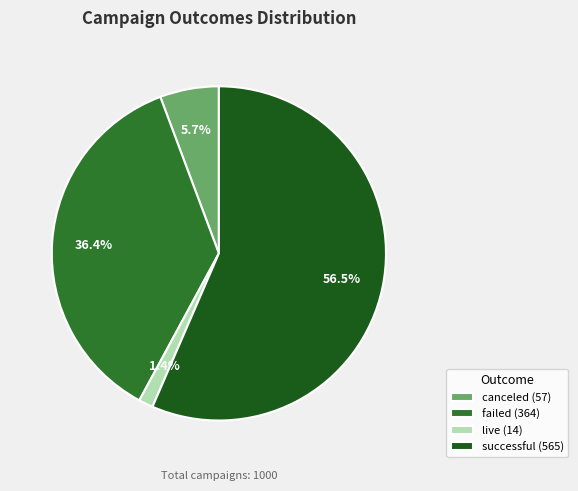

Is it true that live is 1% of the pie?

True